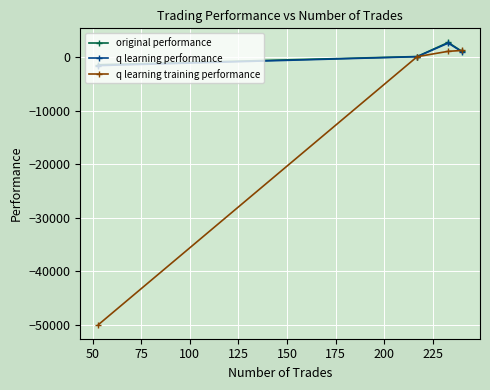

What is the minimum value shown in the chart?

-50000.0